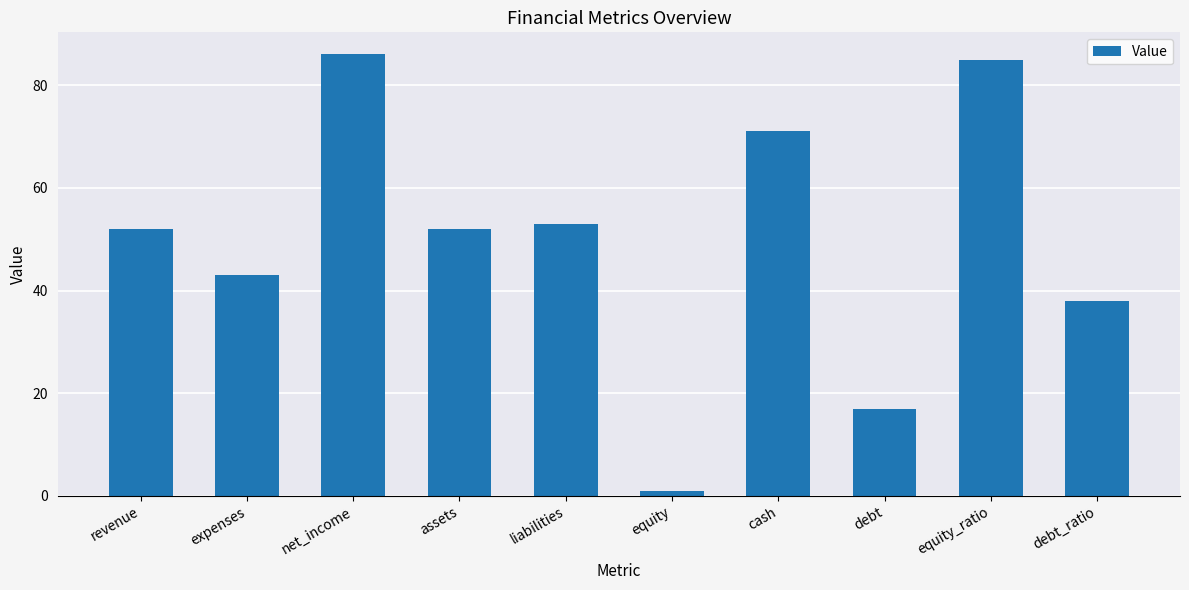

What is the label of the 7th bar from the right?

assets